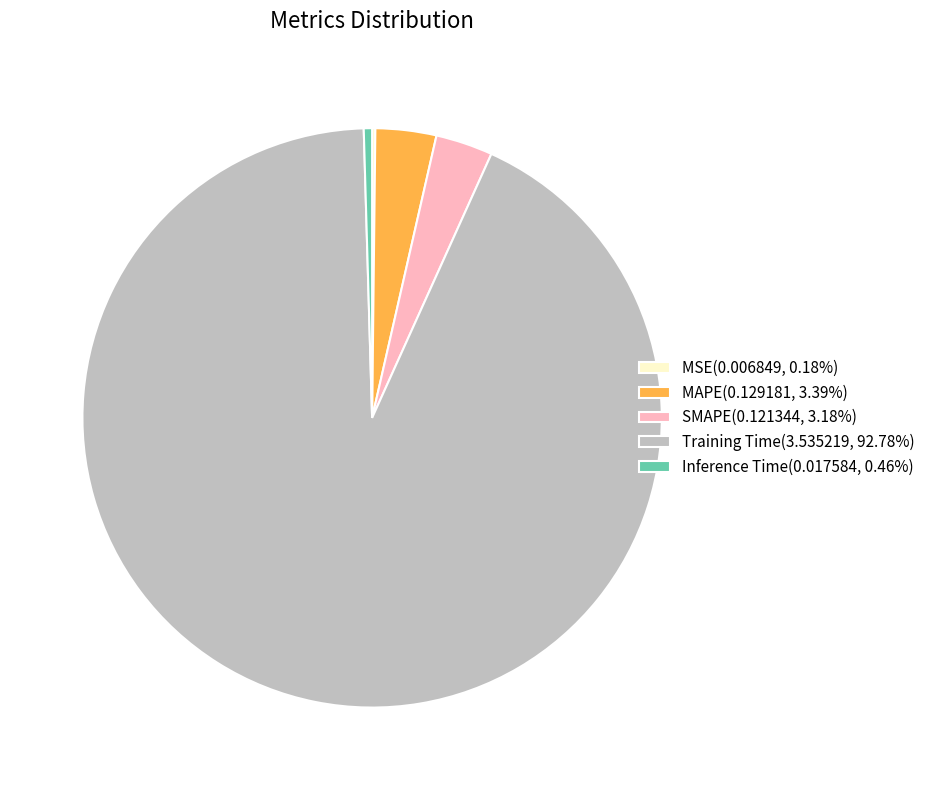

Is there a majority slice in this chart?

Yes